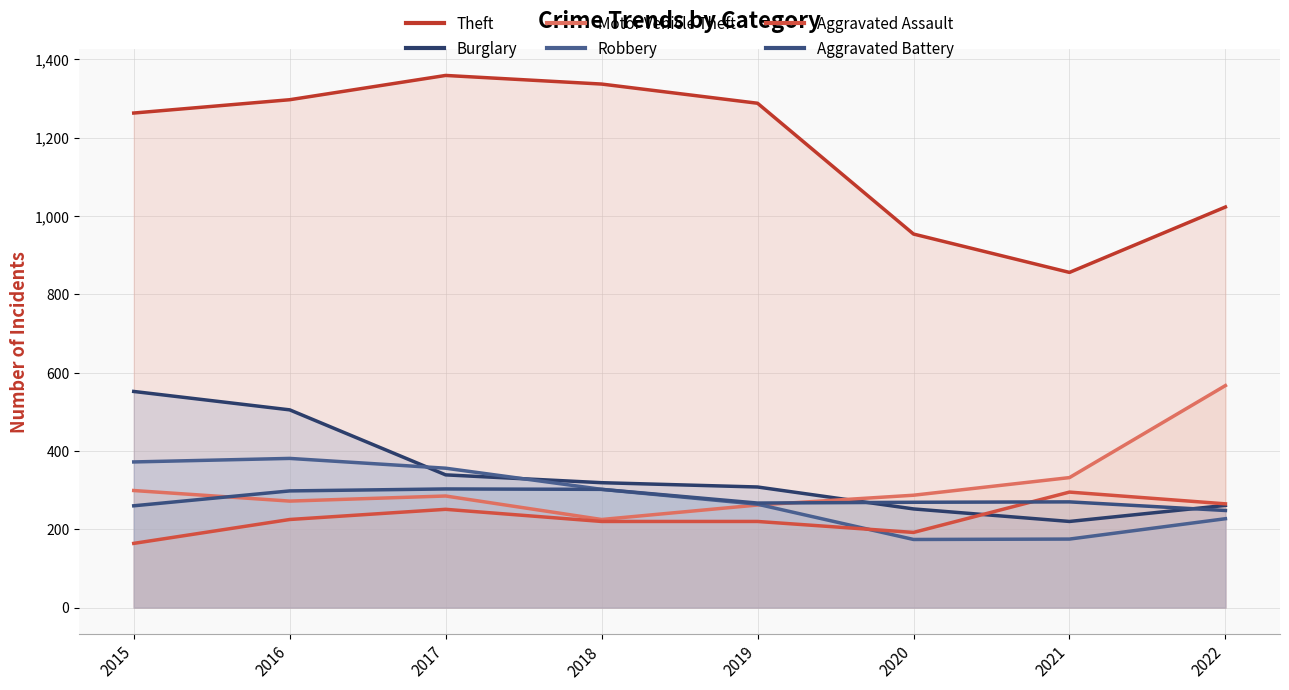

How many categories are shown in the chart?

8